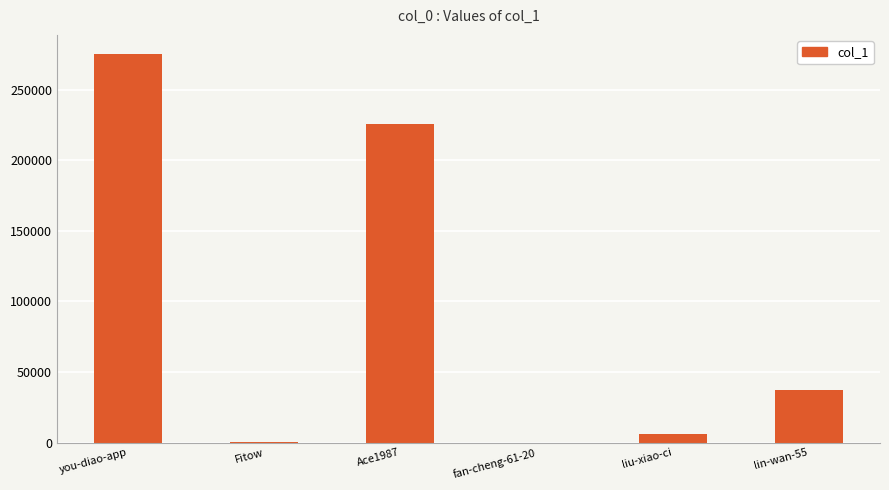

At which label is the value closest to 137528?

Ace1987